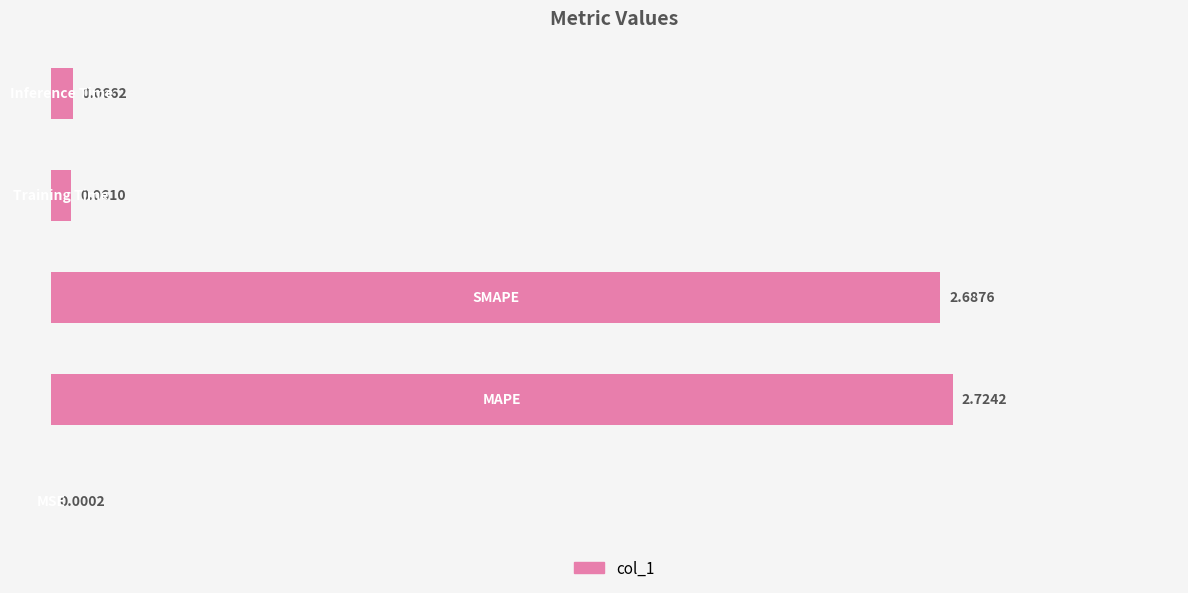

What is the sum of all values?

5.5